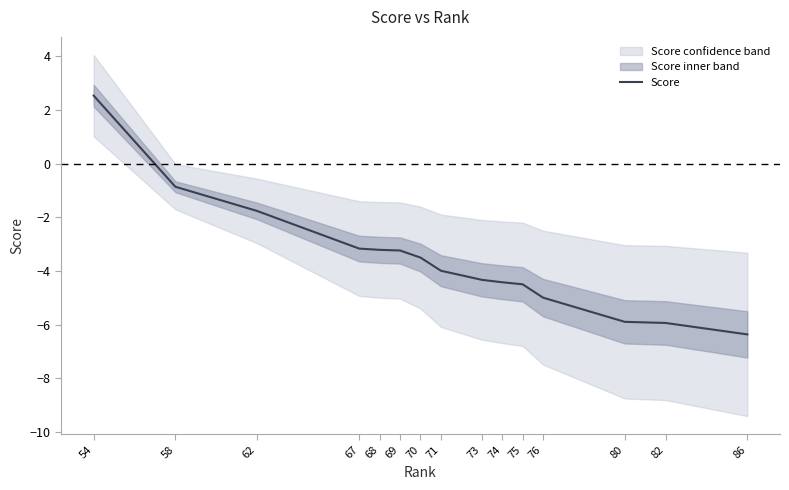

True or false: the data has more than 0 interior local peaks.

False